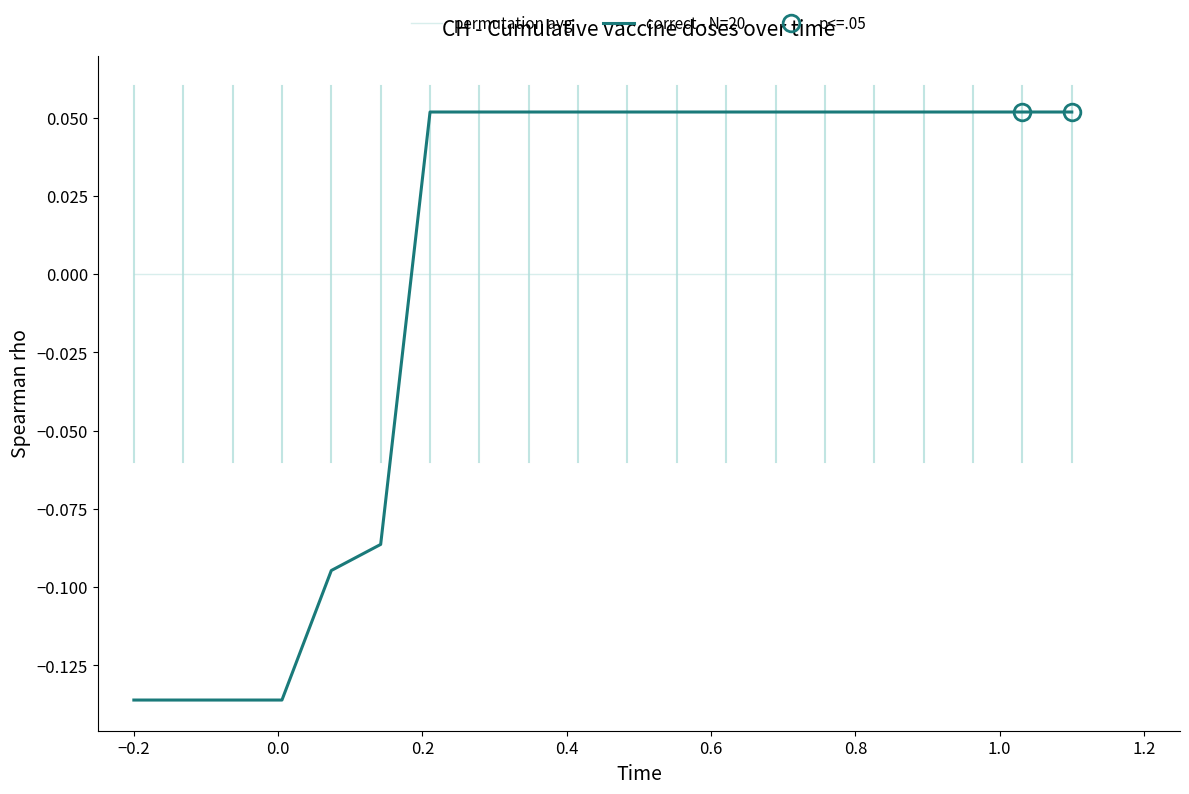

After their last crossing, which series has the higher values: correct - N=20 or permutation avg?

correct - N=20